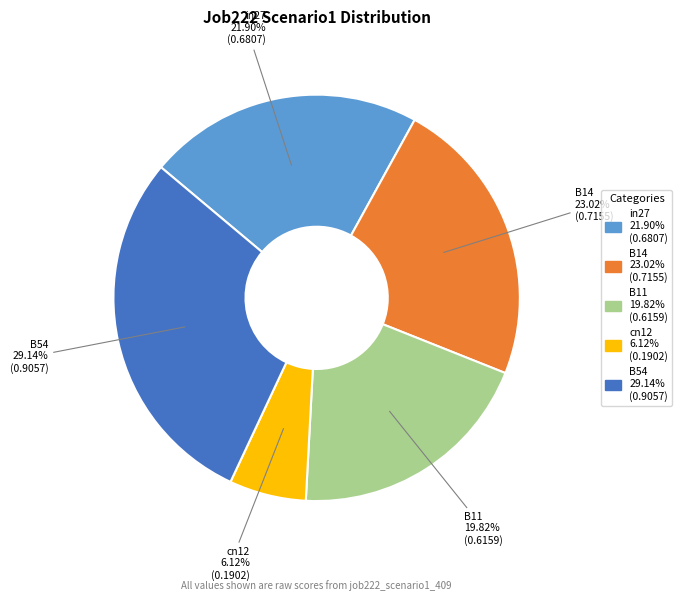

Rank the categories by value from highest to lowest.

B54, B14, in27, B11, cn12